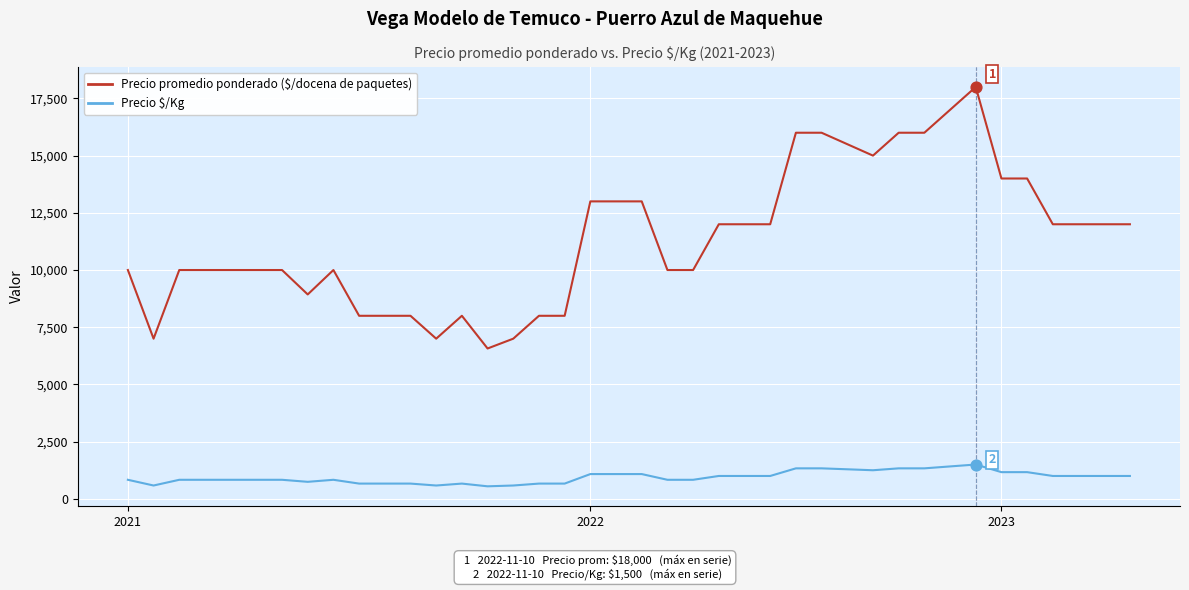

What is the minimum value shown in the chart?

548